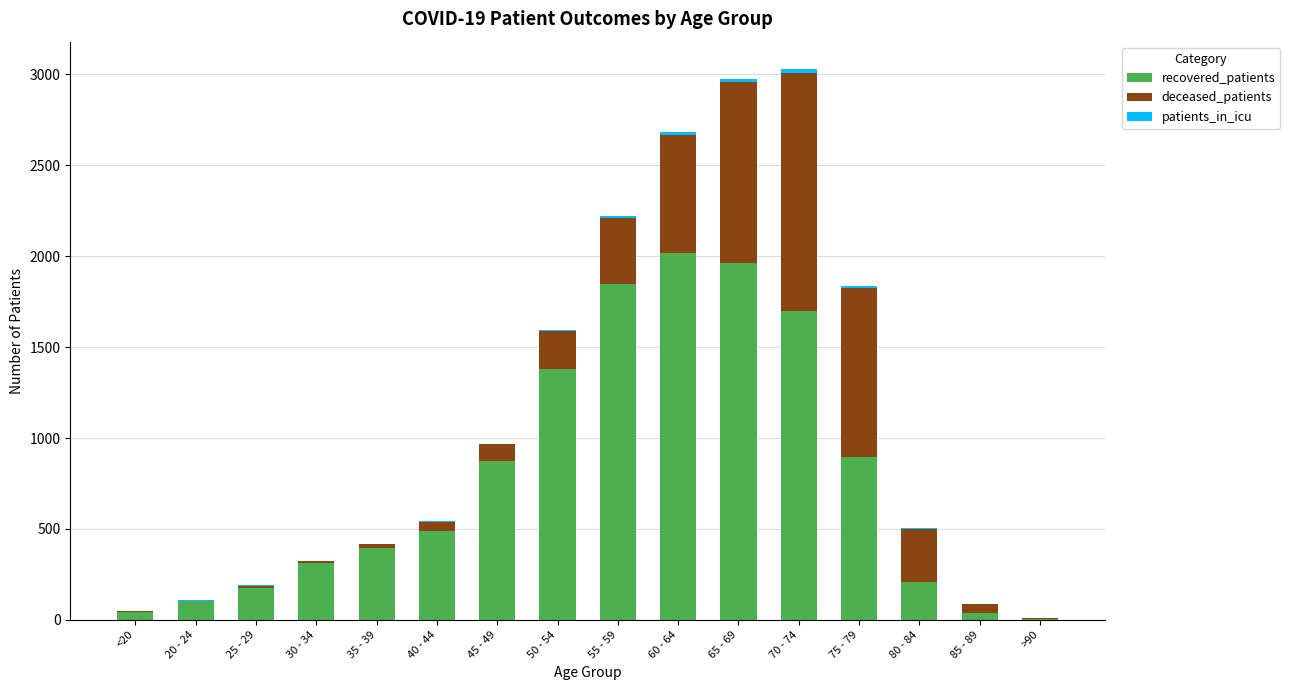

The value of recovered_patients at 70 - 74 is 1700. True or false?

True